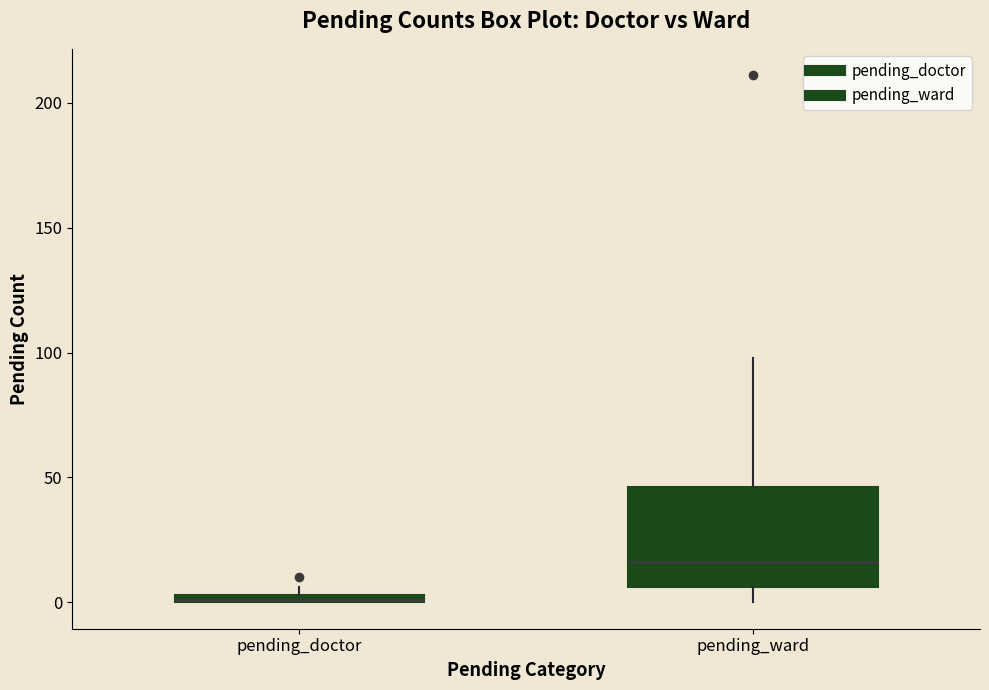

Which box is the tallest, from its lower edge to its upper edge?

pending_ward